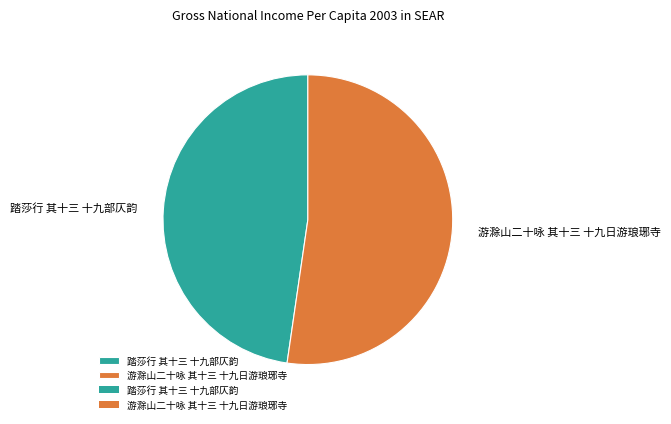

True or false: 游滁山二十咏 其十三 十九日游琅琊寺 accounts for 64% of the total.

False